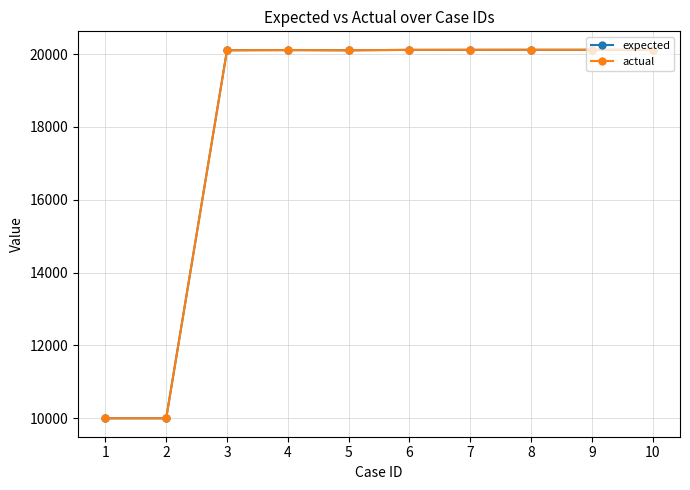

What is the total value across all series at 2?

20002